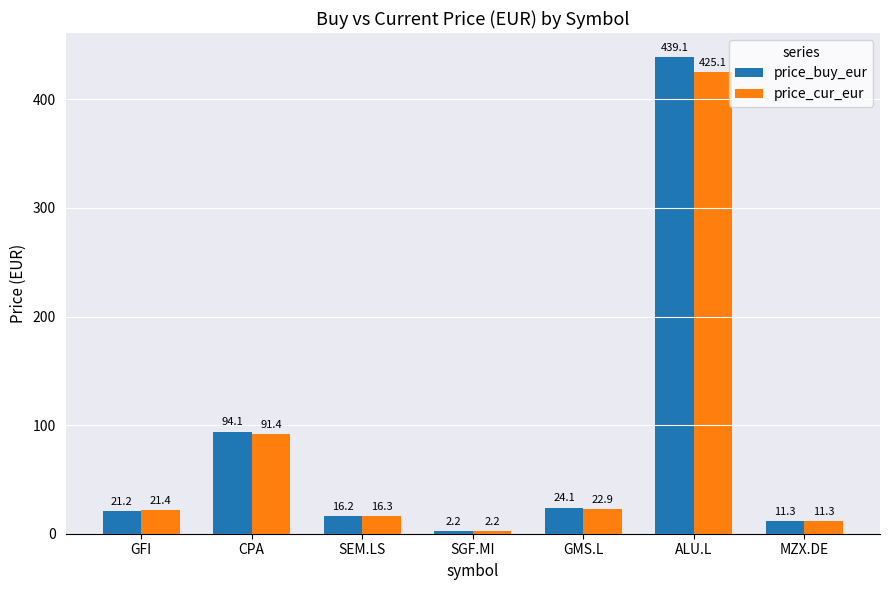

List the series in order of their overall mean, lowest first.

price_cur_eur, price_buy_eur